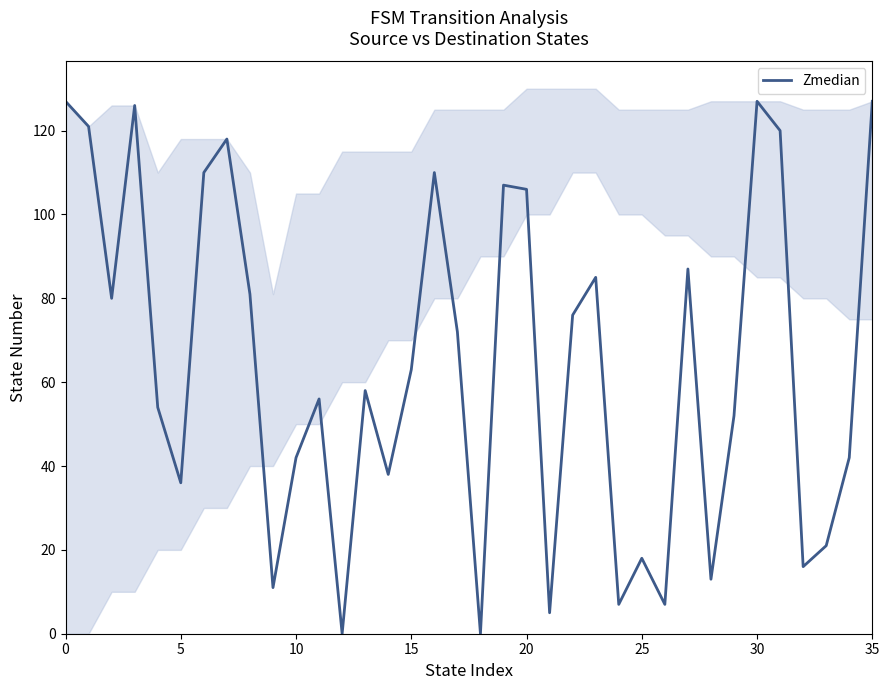

How many positive values are there?

34